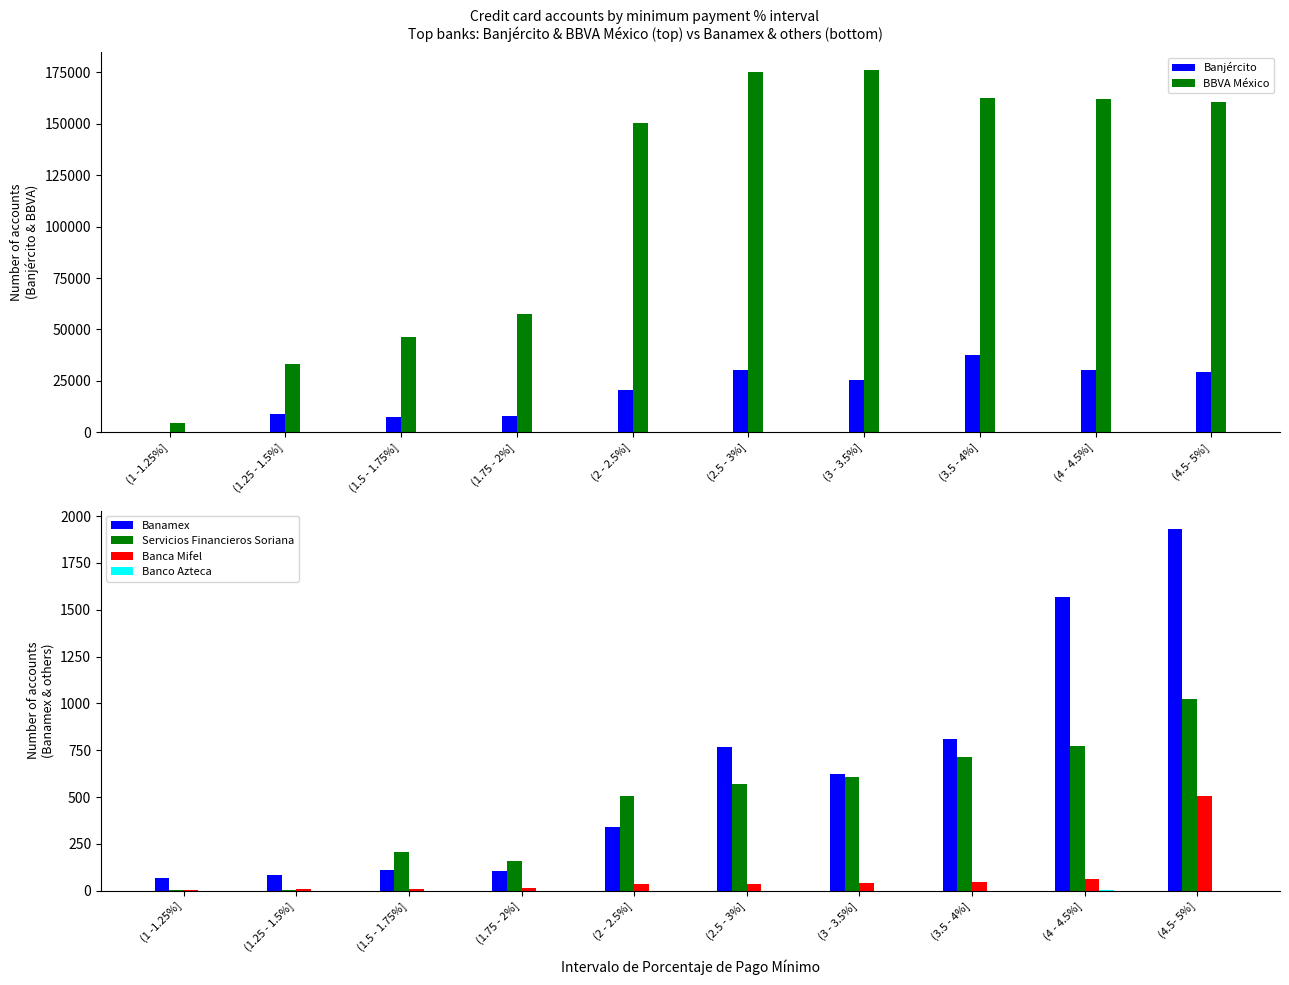

What is the value of the Banca Mifel bar at the 5th from the left?

35